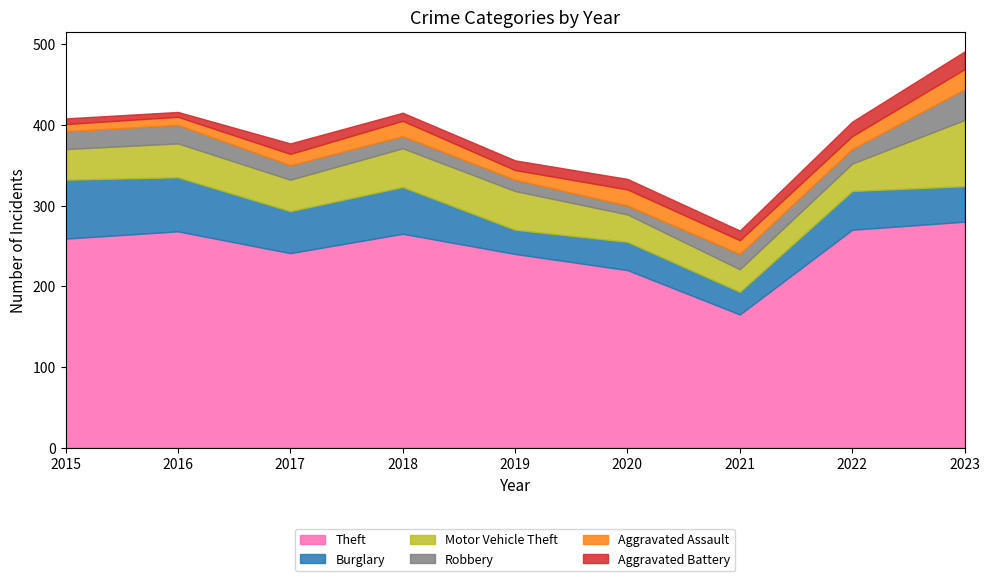

Reading left to right, extract all data points from this chart.

Theft: 259	268	241	265	240	220	165	270	280
Burglary: 73	67	52	58	30	35	28	48	44
Motor Vehicle Theft: 38	42	39	48	48	34	28	34	82
Robbery: 22	23	18	15	14	11	19	18	38
Aggravated Assault: 9	10	14	19	12	20	17	16	25
Aggravated Battery: 7	6	13	10	12	13	12	18	22